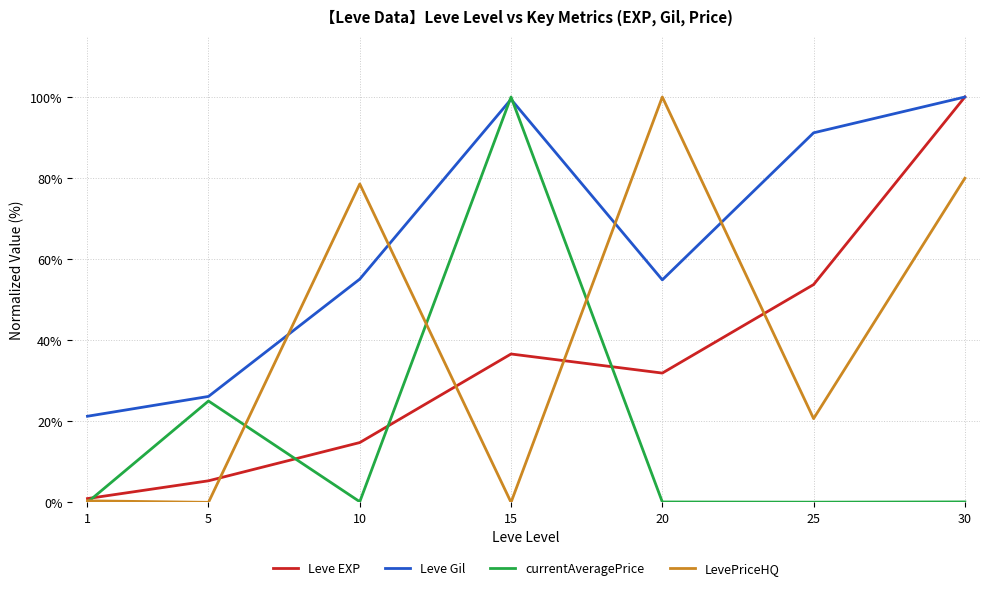

Does the chart display data point markers on the line(s)?

No